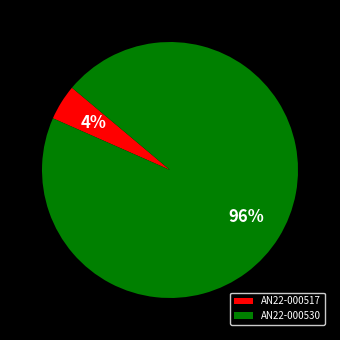

To the nearest percent, what is the combined percentage of AN22-000530 and AN22-000517?

100%